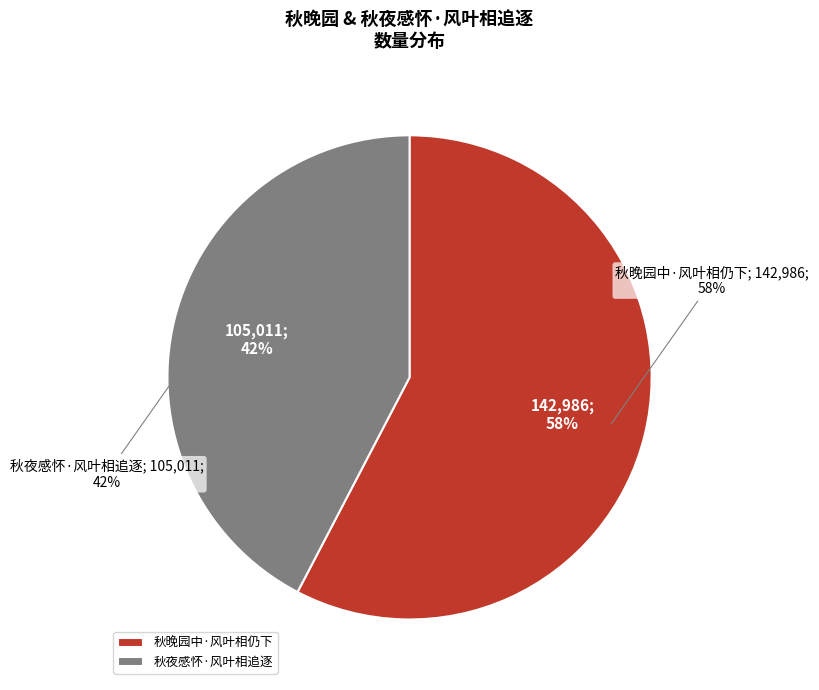

What is the smallest slice in the pie chart?

秋夜感怀·风叶相追逐